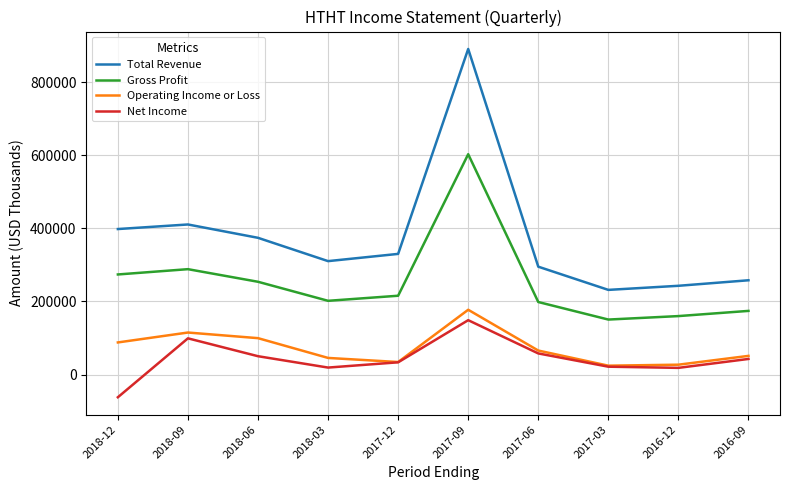

What position from the right is 2018-03?

7